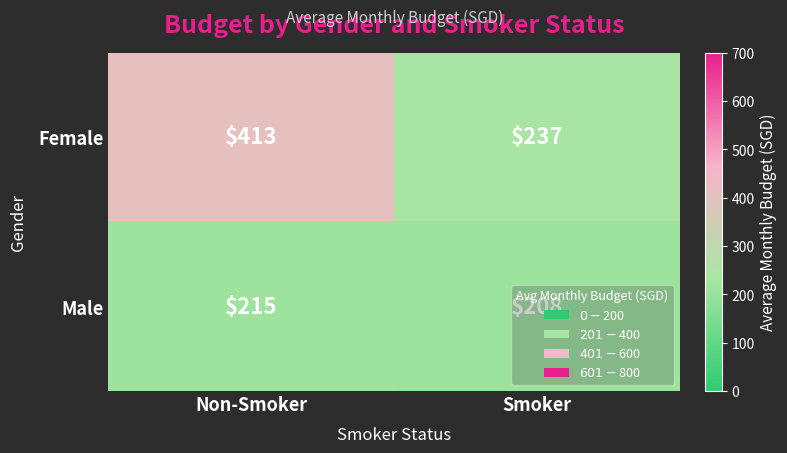

Read the Male value at Non-Smoker.

215